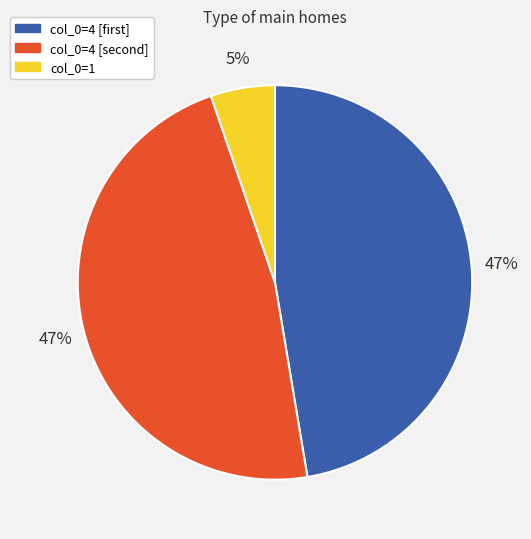

What is the smallest slice in the pie chart?

col_0=1